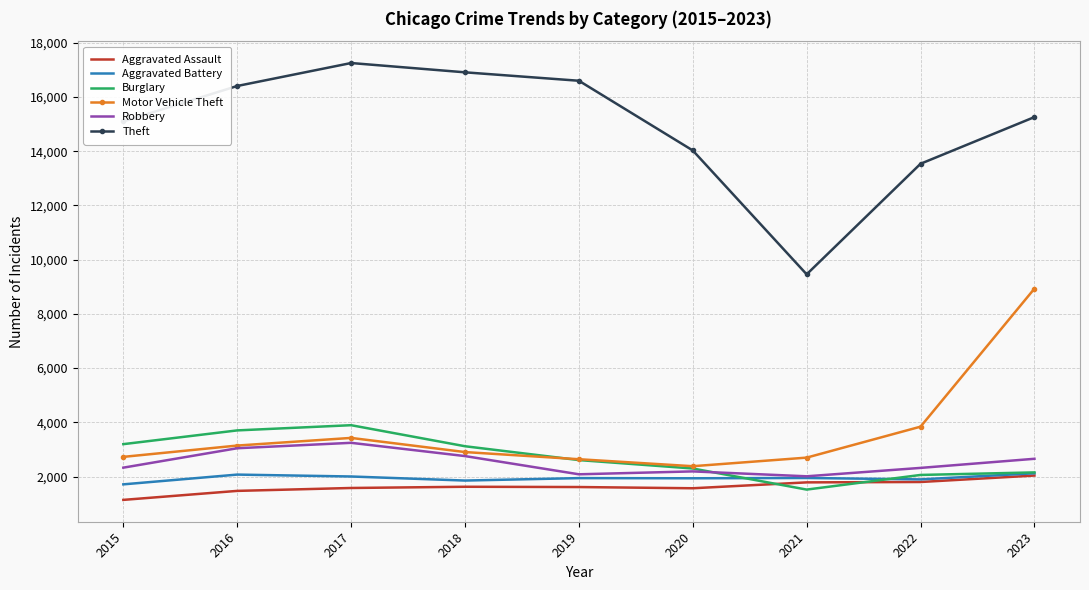

What is the difference between the Robbery values at 2019 and 2023?

572